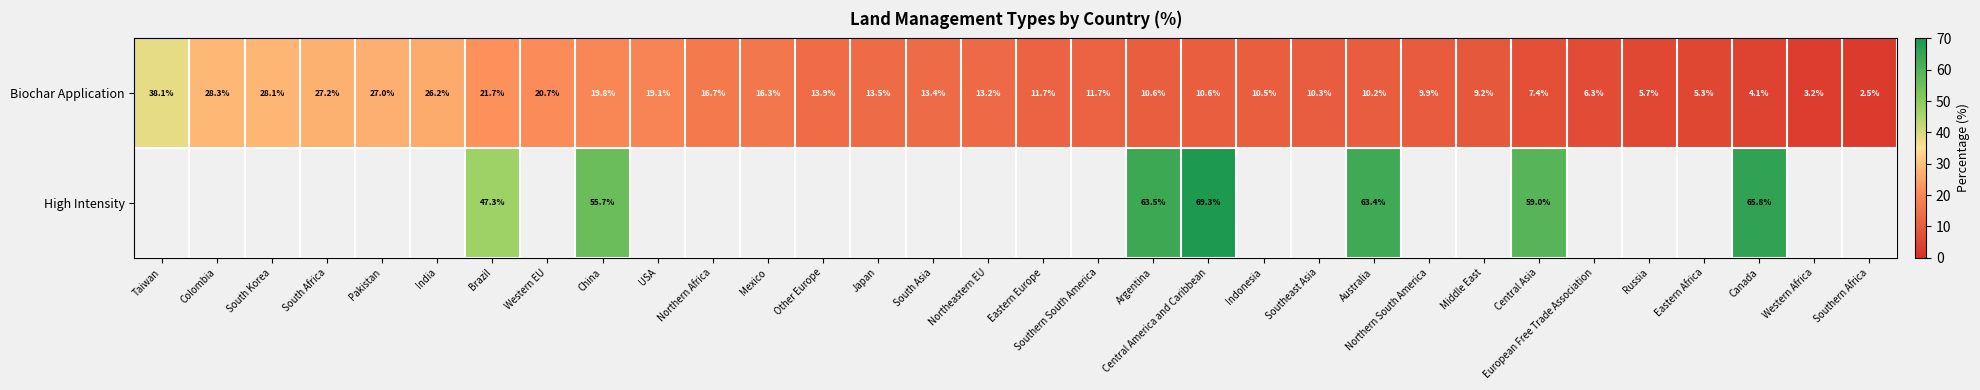

At which label does Biochar Application first exceed 13?

Taiwan